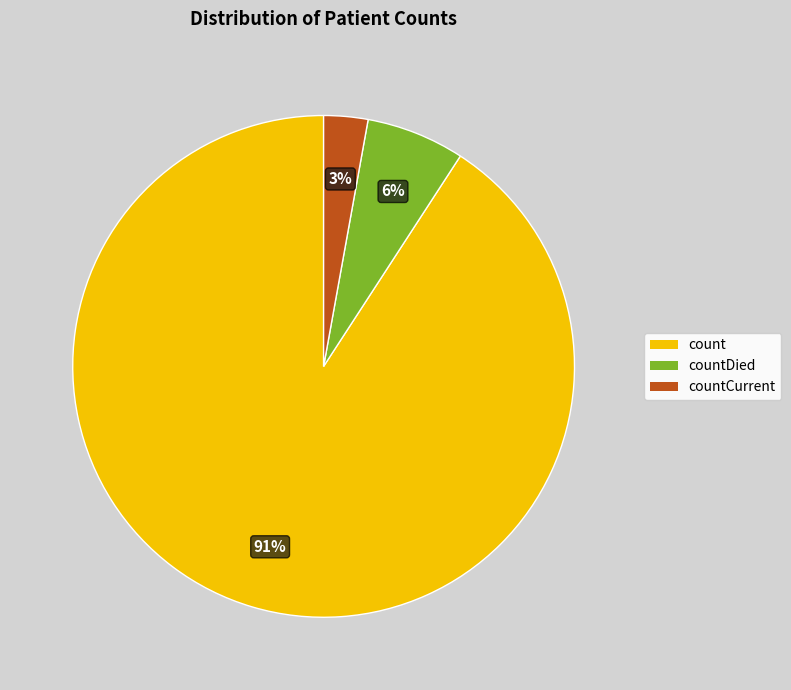

To the nearest percent, what portion does countCurrent represent?

3%